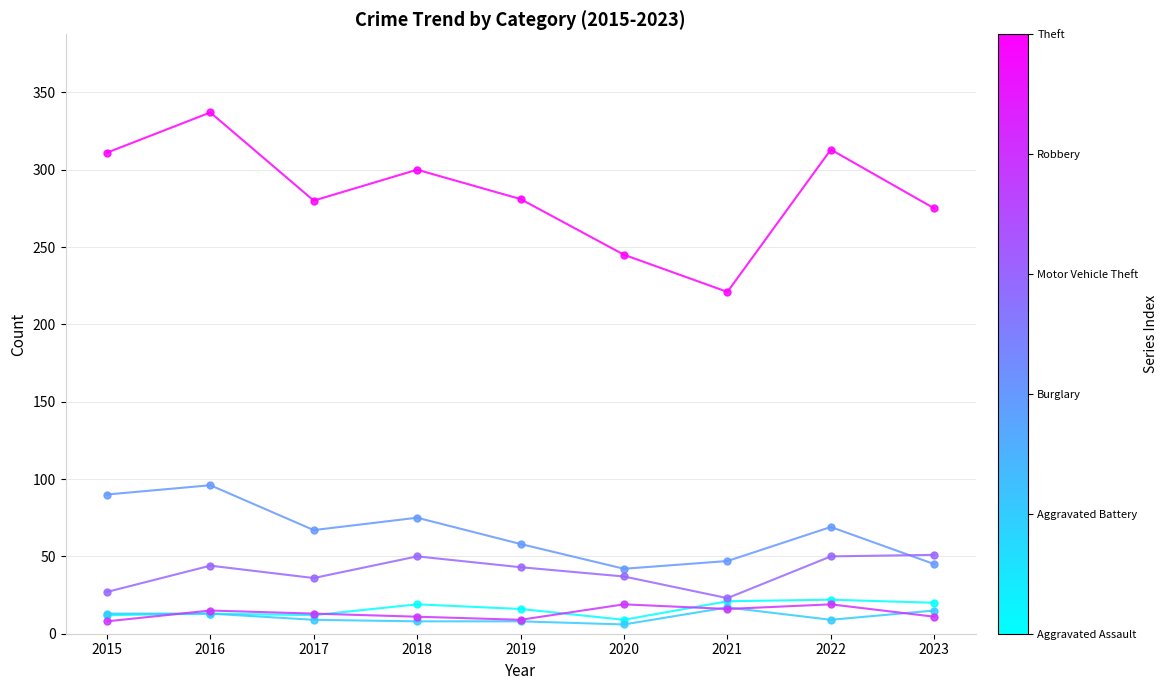

At which category does the chart reach its peak across all series?

2016